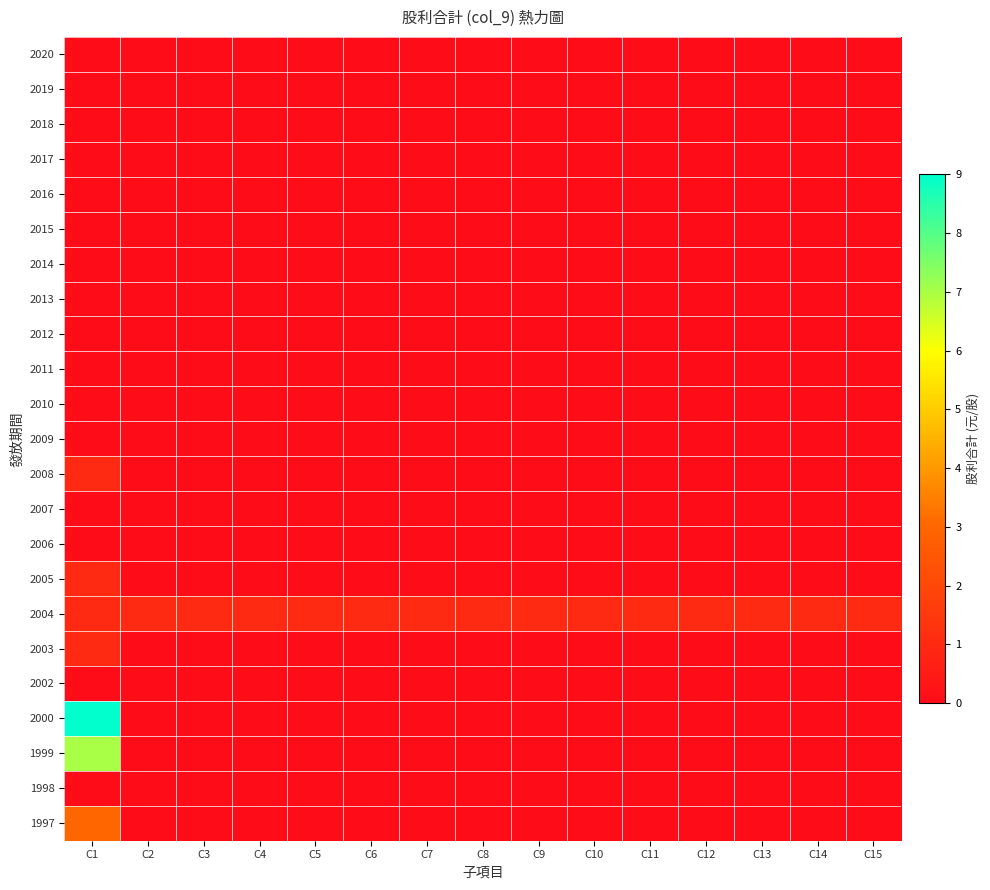

What is the difference between the highest and lowest values at C7?

1